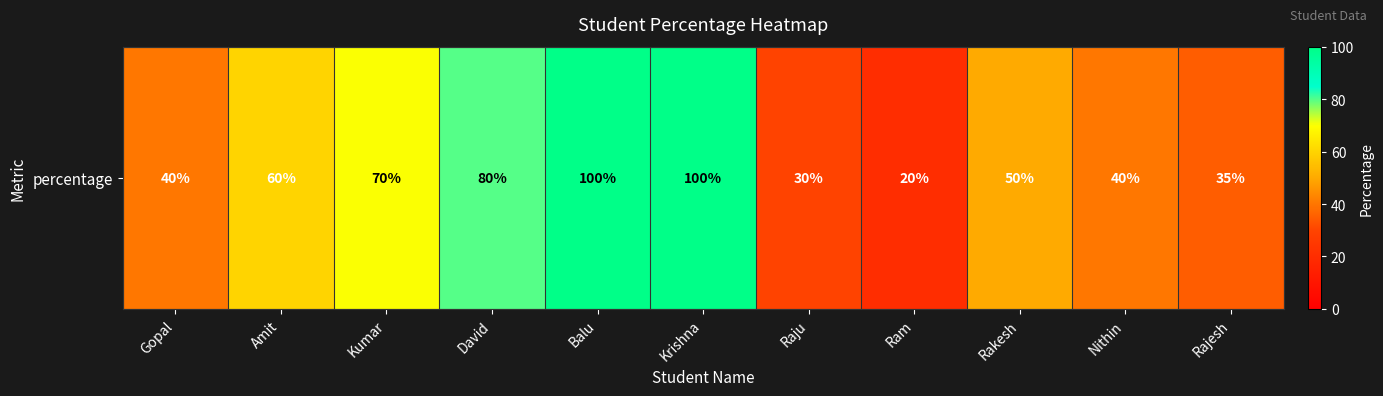

Reading left to right, extract all data points from this chart.

Gopal=40	Amit=60	Kumar=70	David=80	Balu=100	Krishna=100	Raju=30	Ram=20	Rakesh=50	Nithin=40	Rajesh=35